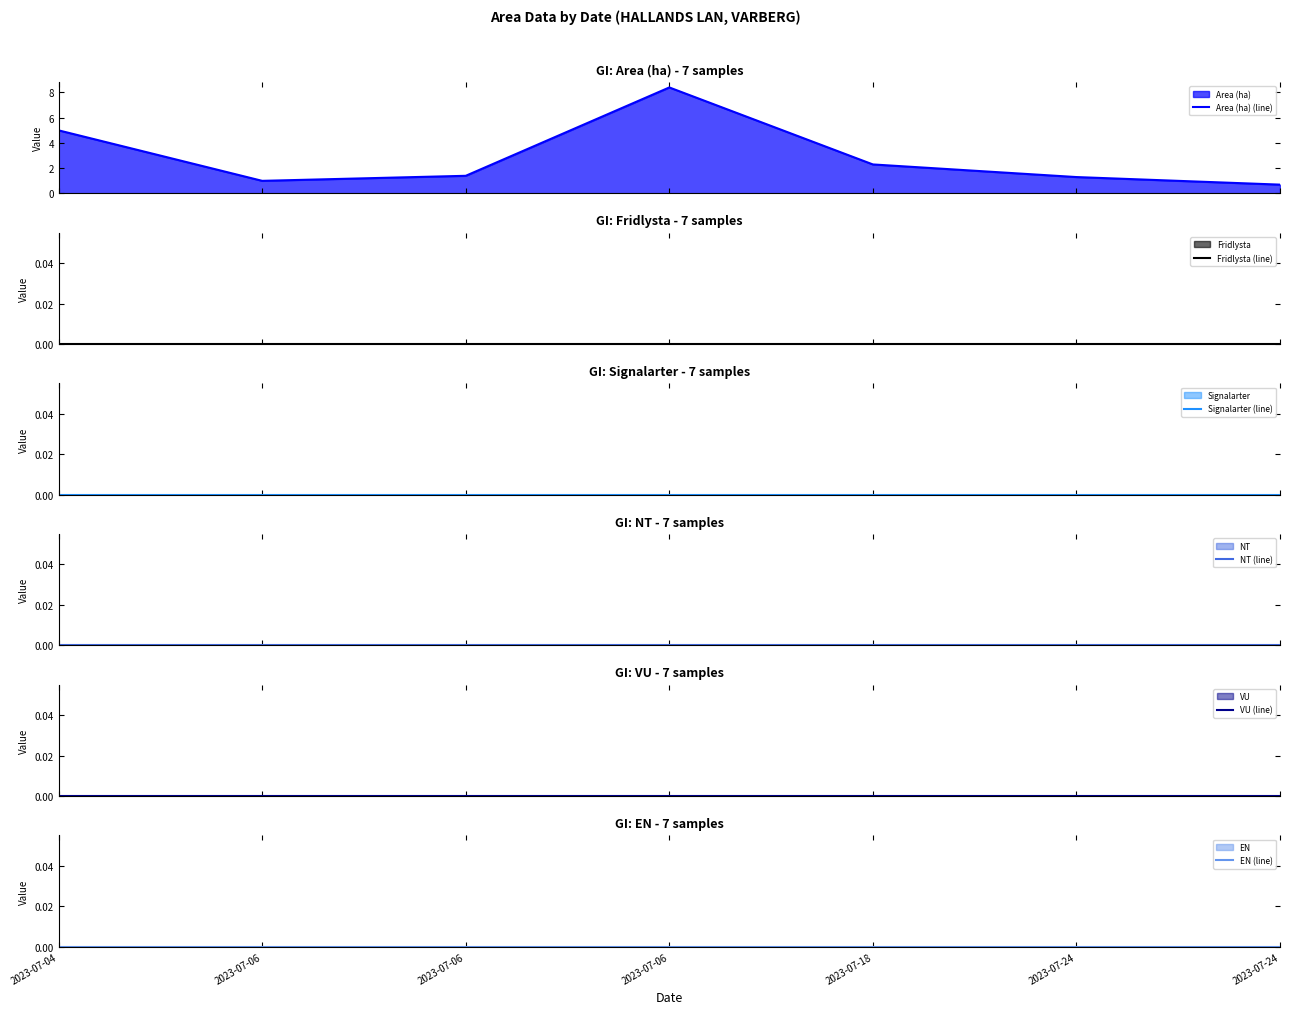

Where is VU (line) nearest to the value 0?

2023-07-04